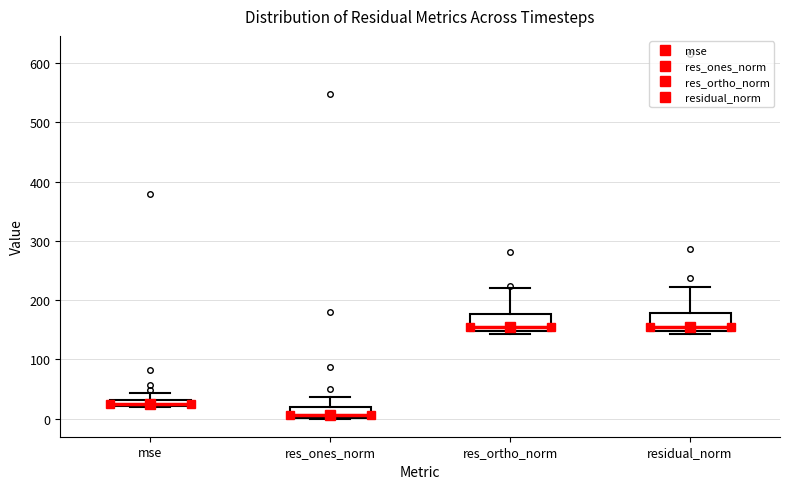

Where does the median line of the box for res_ones_norm sit on the y-axis? The values are not printed on the chart, so give them approximately, as read against the axis.

10